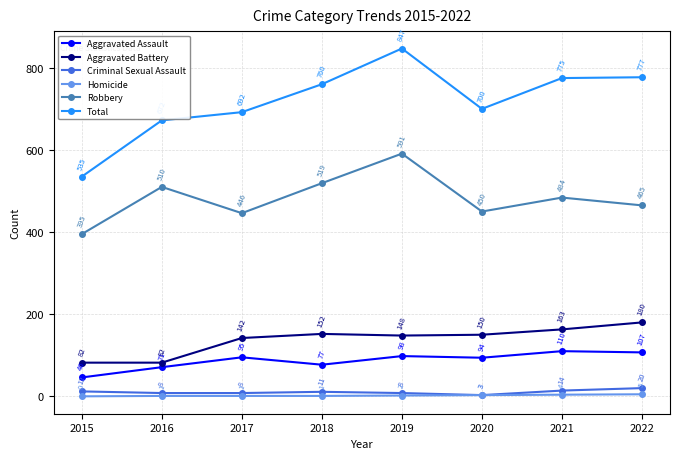

Rank the categories by Robbery value from highest to lowest.

2019, 2018, 2016, 2021, 2022, 2020, 2017, 2015